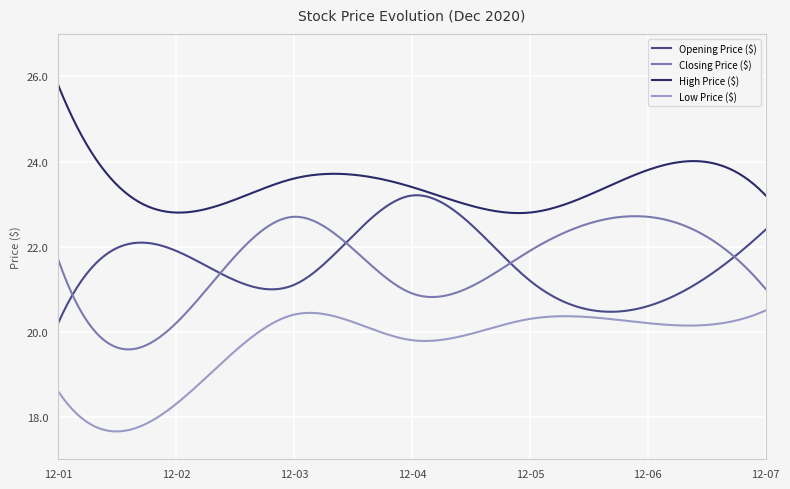

What is the highest value of the Low Price ($) series?

20.5